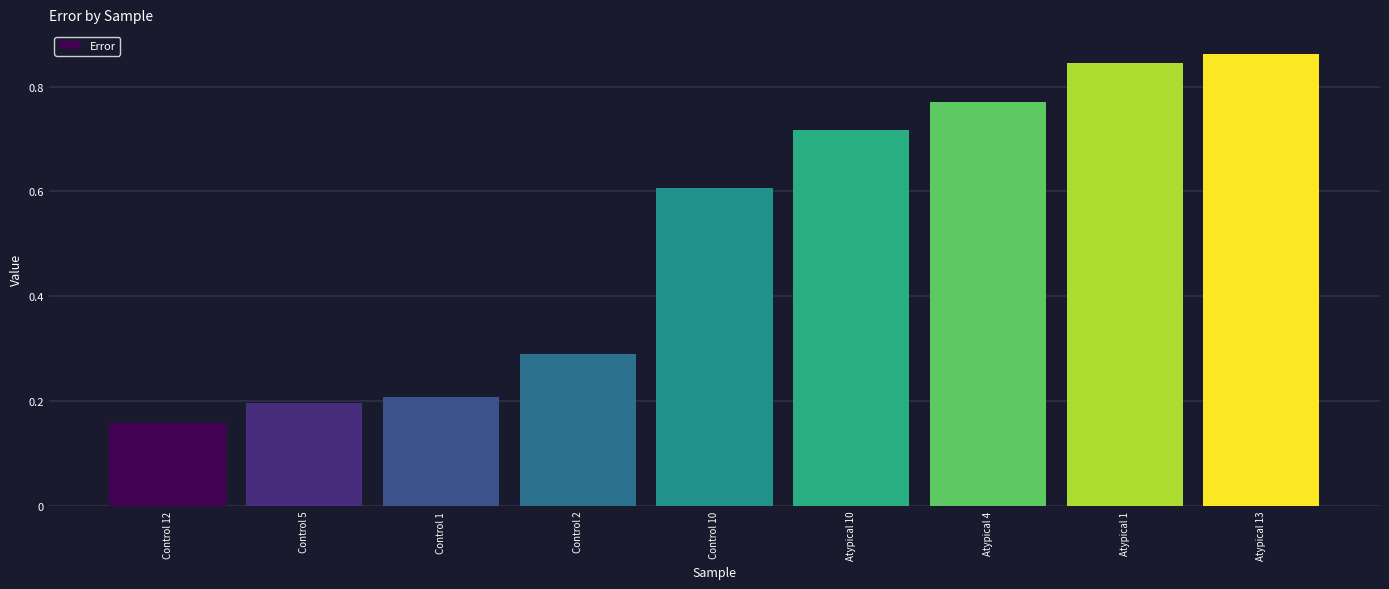

True or false: the data shows 0.4 at Control 2.

False